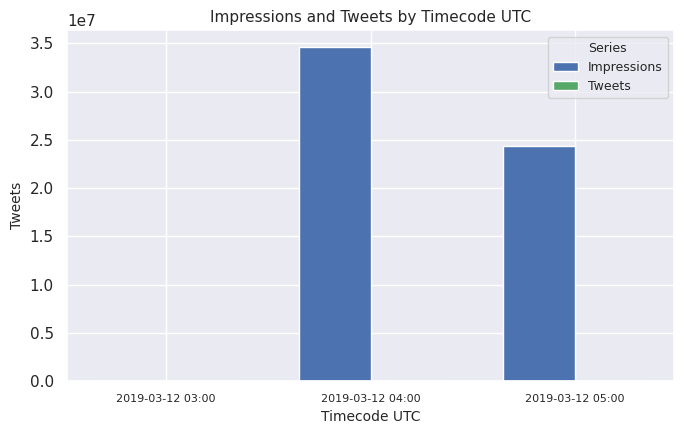

What is the sum of all Impressions values?

58975845